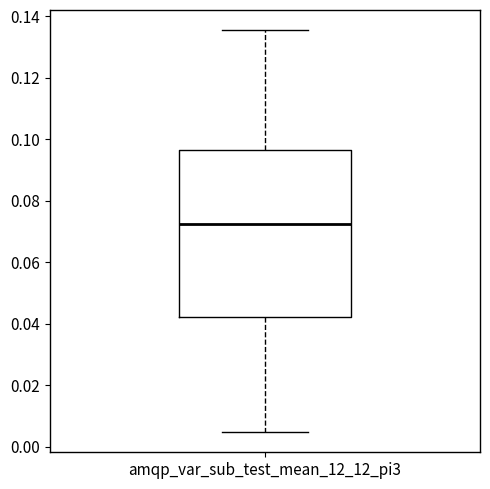

Read this box plot against the y-axis: the position of the median line, the range covered by the box, and the ends of both whiskers. The values are not printed on the chart, so give them approximately, as read against the axis.

median 0.072, box 0.042 to 0.096, whiskers 0.004 to 0.136